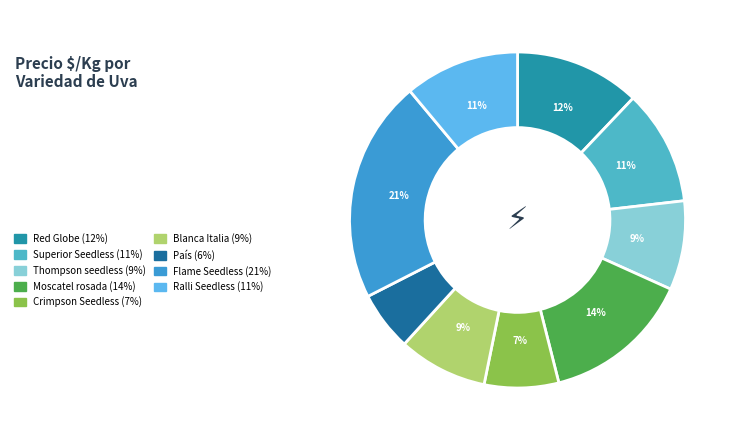

Between Ralli Seedless and País, which is larger?

Ralli Seedless